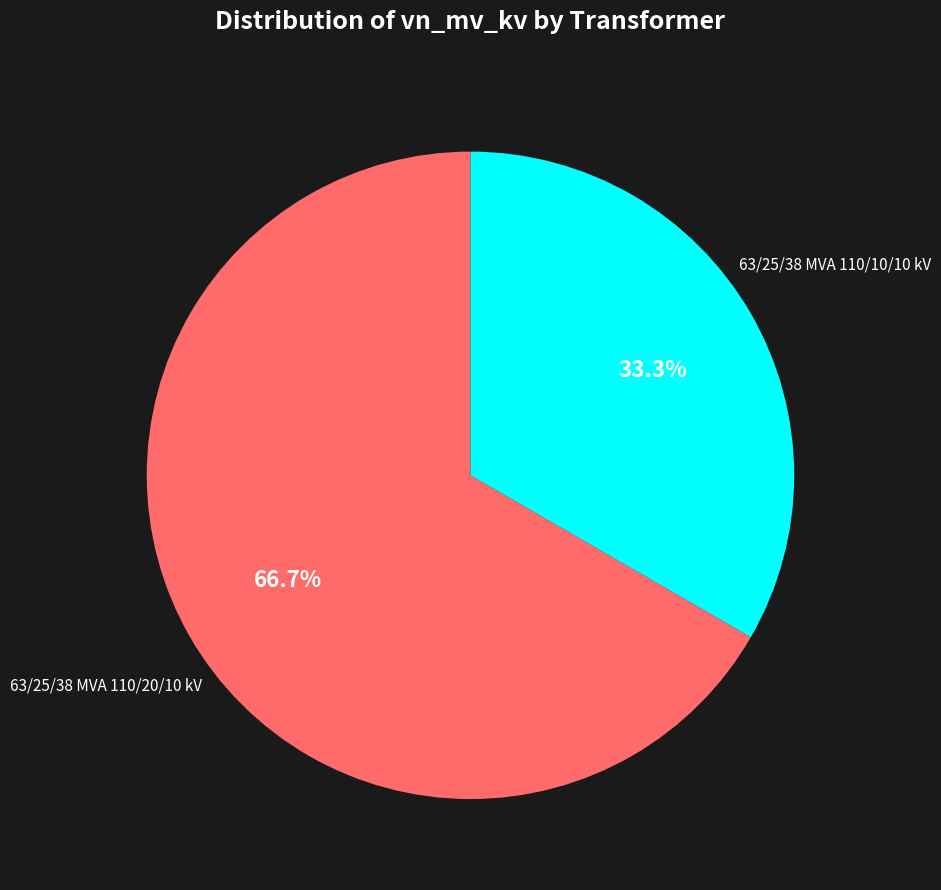

Approximately how many times larger is the value at 63/25/38 MVA 110/20/10 kV compared to 63/25/38 MVA 110/10/10 kV?

2.0